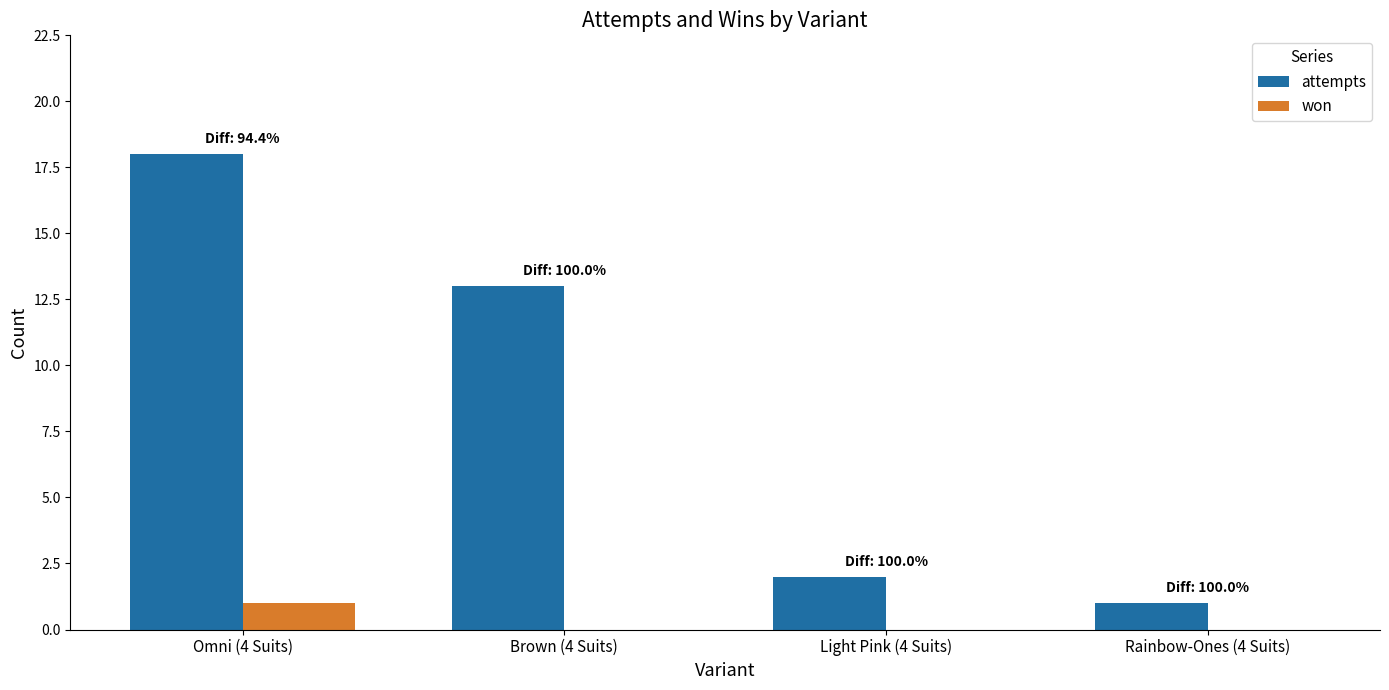

Between Omni (4 Suits) and Light Pink (4 Suits), which series saw the biggest shift?

attempts